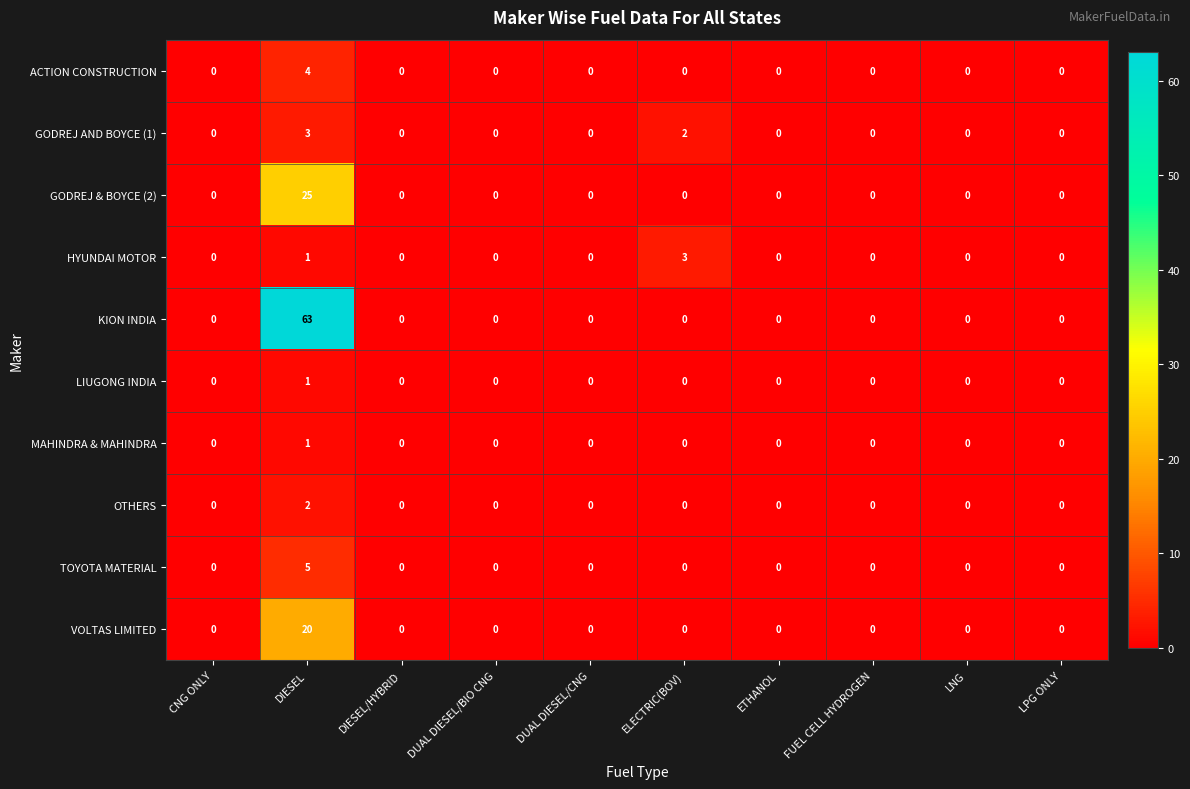

The HYUNDAI MOTOR series shows -2 at LPG ONLY. True or false?

False